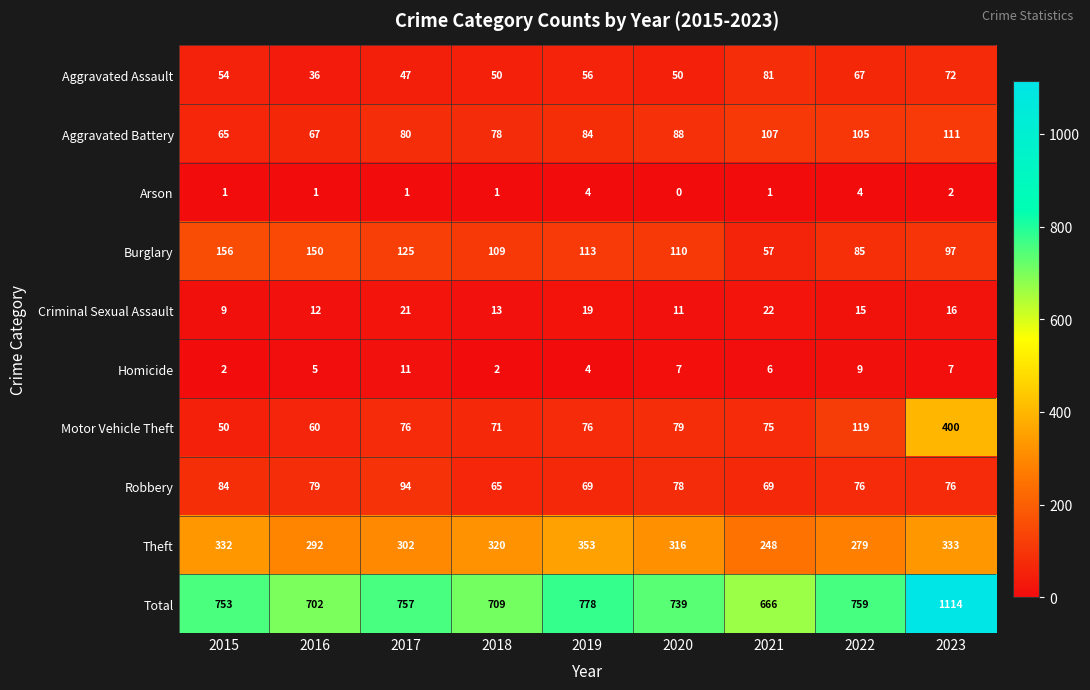

Which series has the largest range (max minus min)?

Total